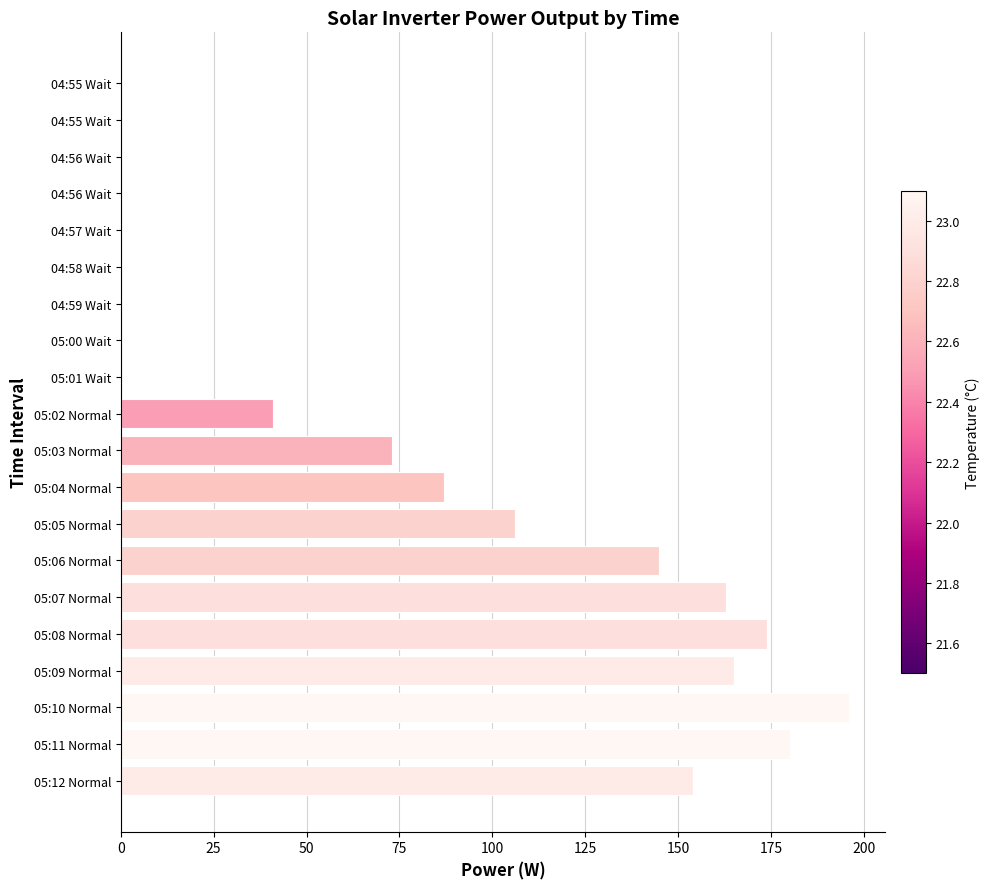

What is the difference between the maximum and minimum values?

196